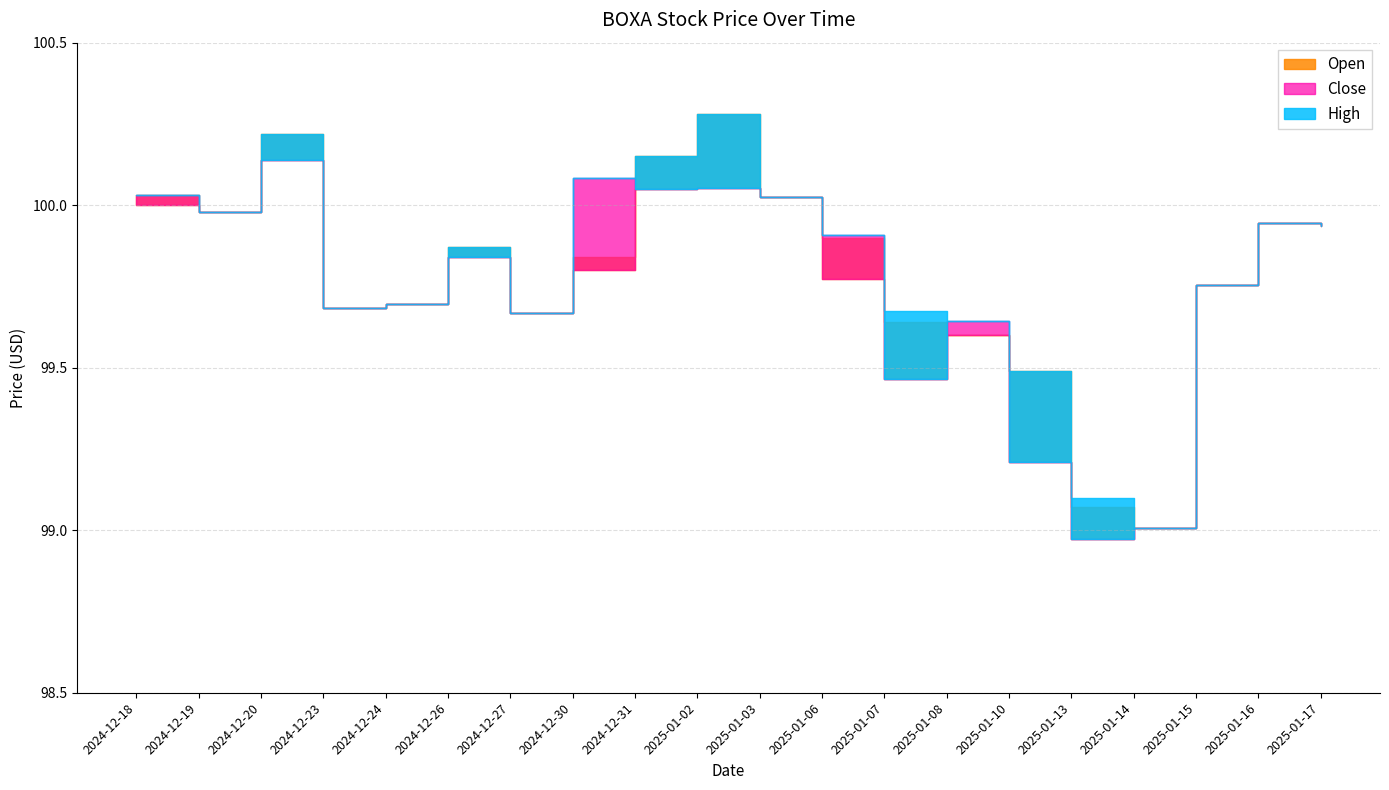

At which category does the chart reach its peak across all series?

2025-01-02